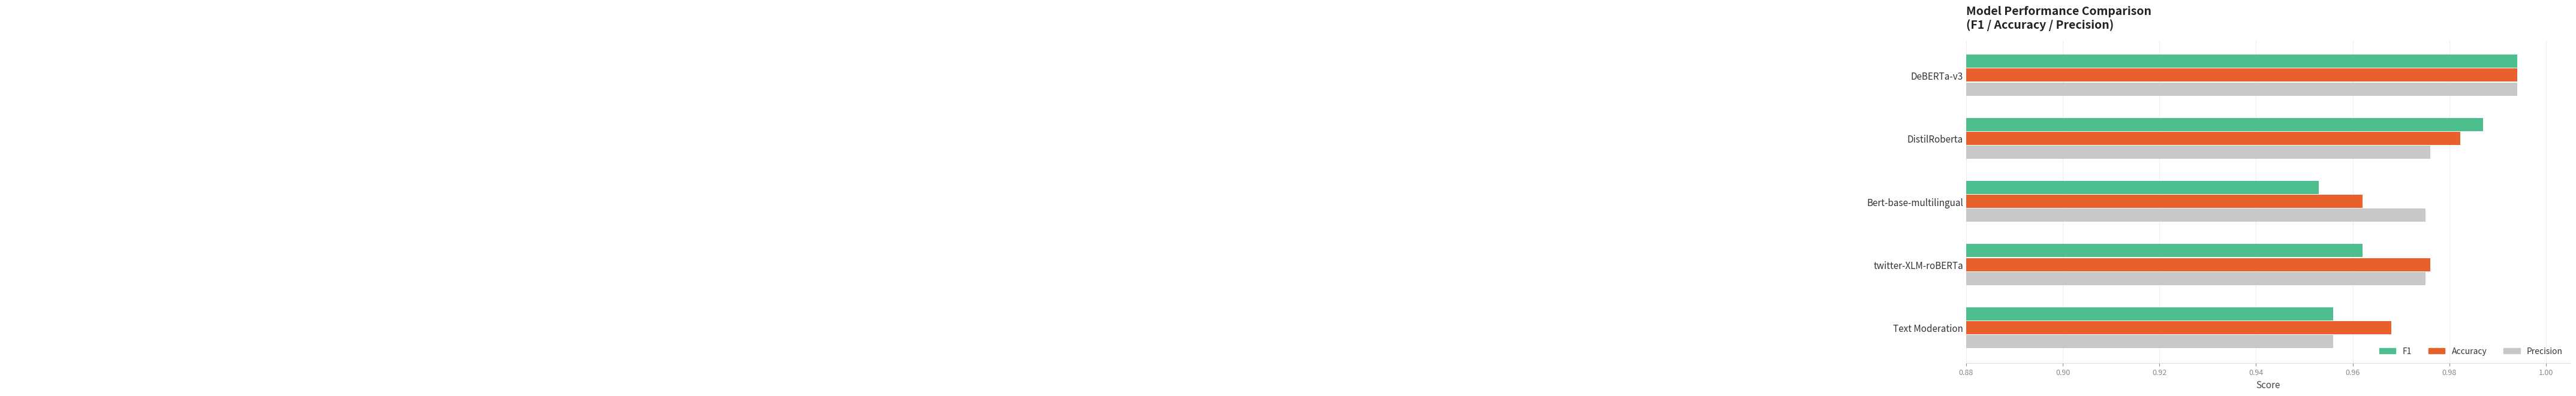

Where is F1 nearest to the value 0?

Bert-base-multilingual